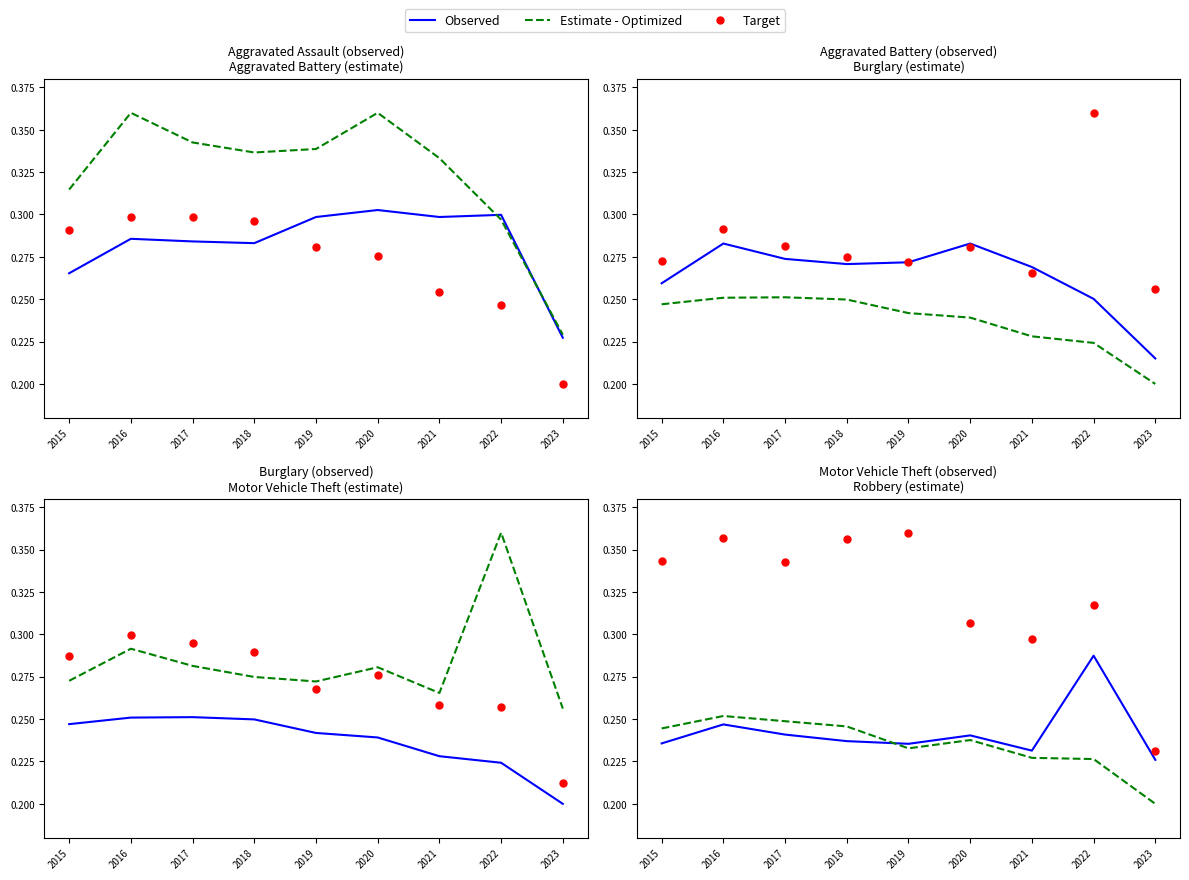

Is it true that Observed equals 0.2 at 2017?

True